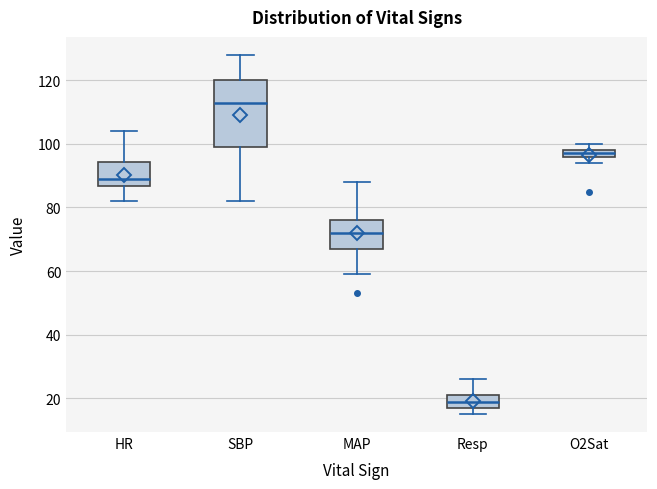

Which box's median line is the highest?

SBP